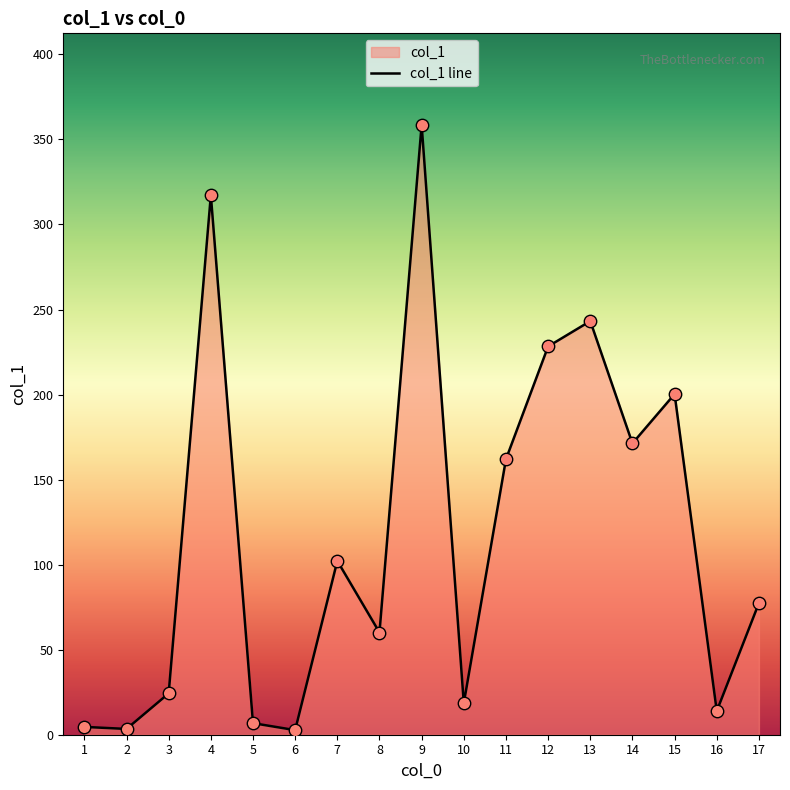

What is the change in value from 16 to 4?

+303.3